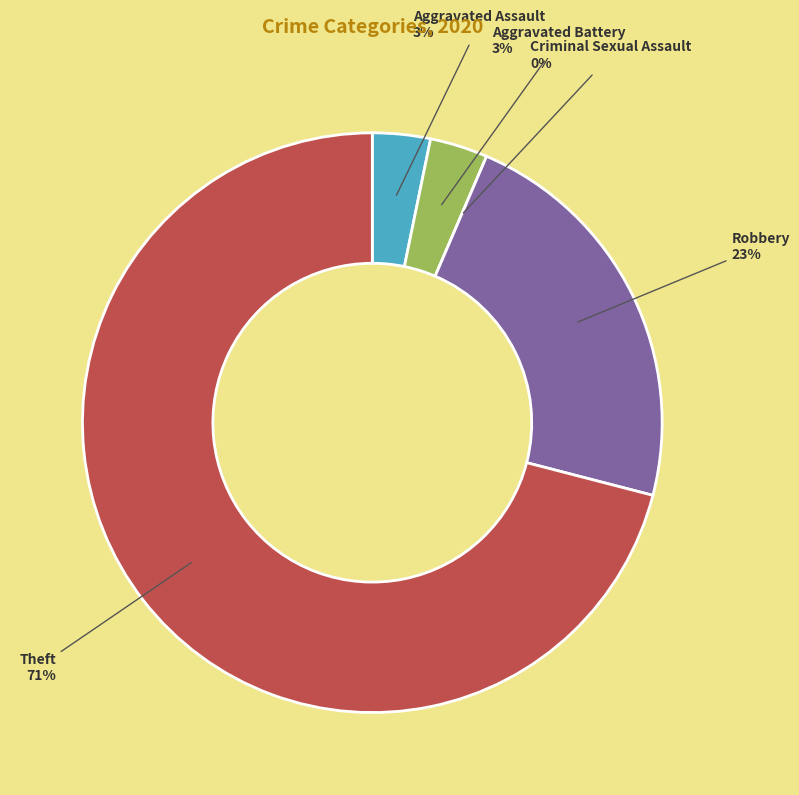

Combined, what portion of the pie is Criminal Sexual Assault and Theft?

71.0%